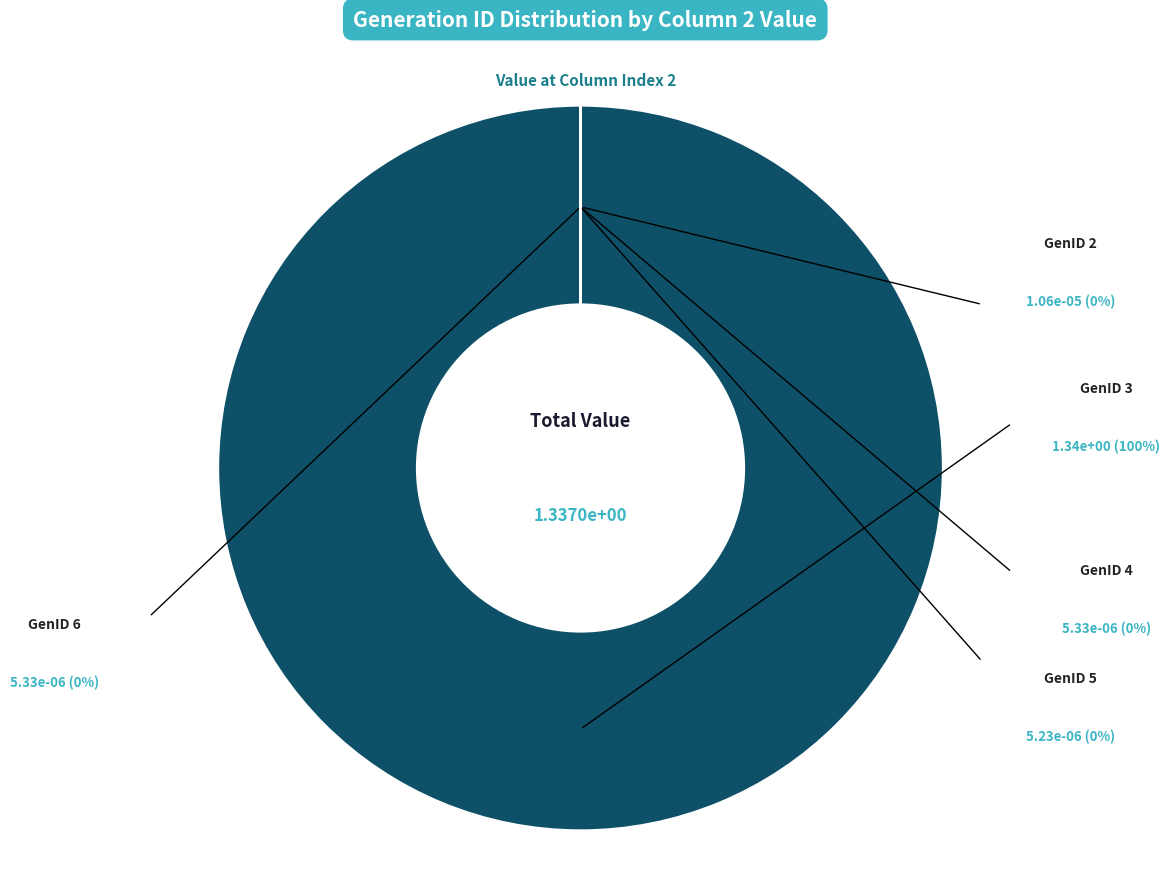

What is the largest slice in the pie chart?

GenID 3